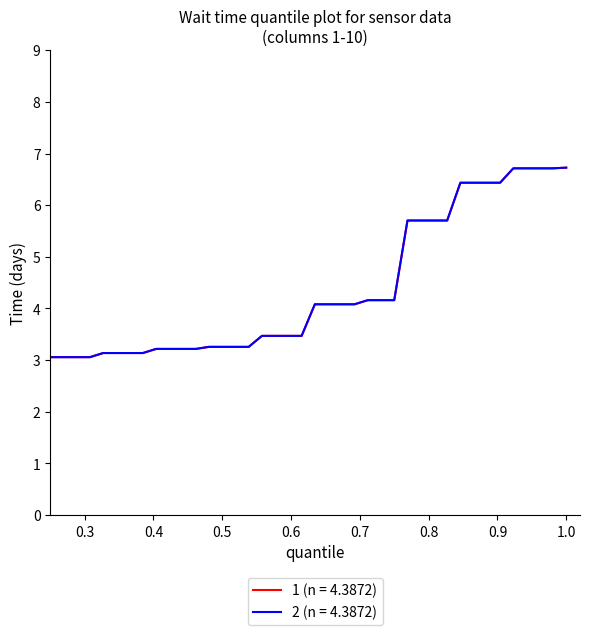

Is this an area chart (filled region under the line)?

No